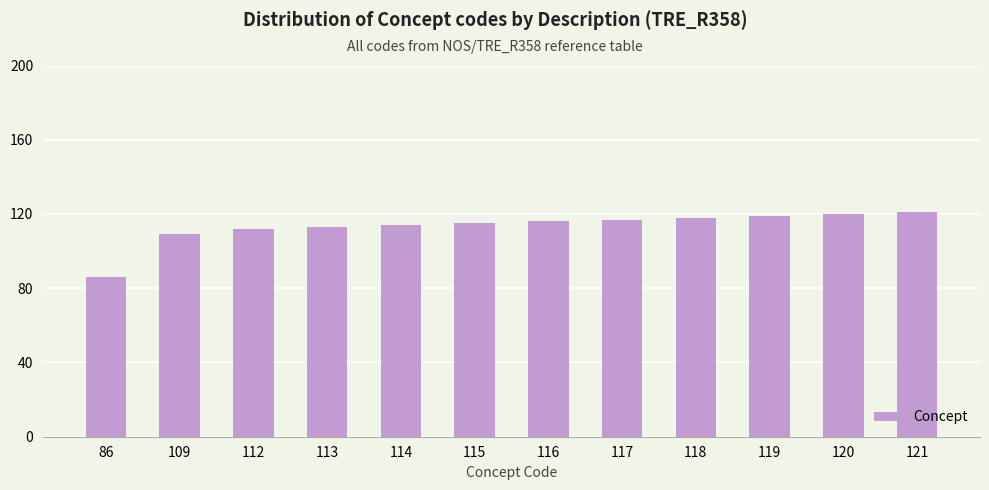

Reading left to right, what are all the values shown in this chart?

86	109	112	113	114	115	116	117	118	119	120	121